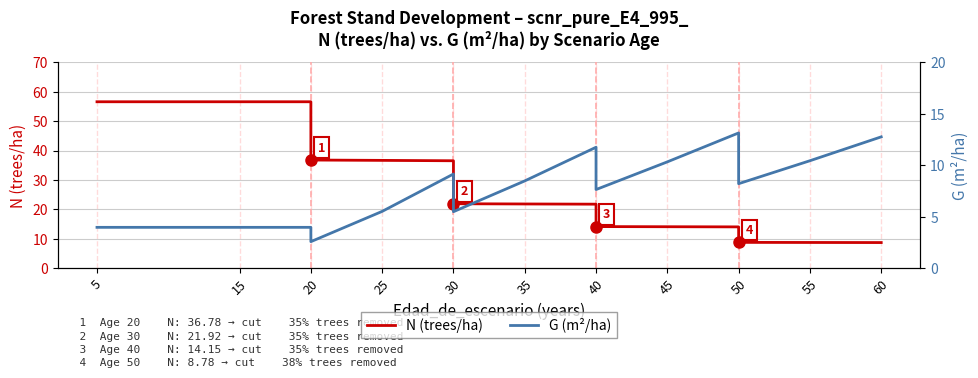

How many times do N (trees/ha) and G (m²/ha) cross each other?

1